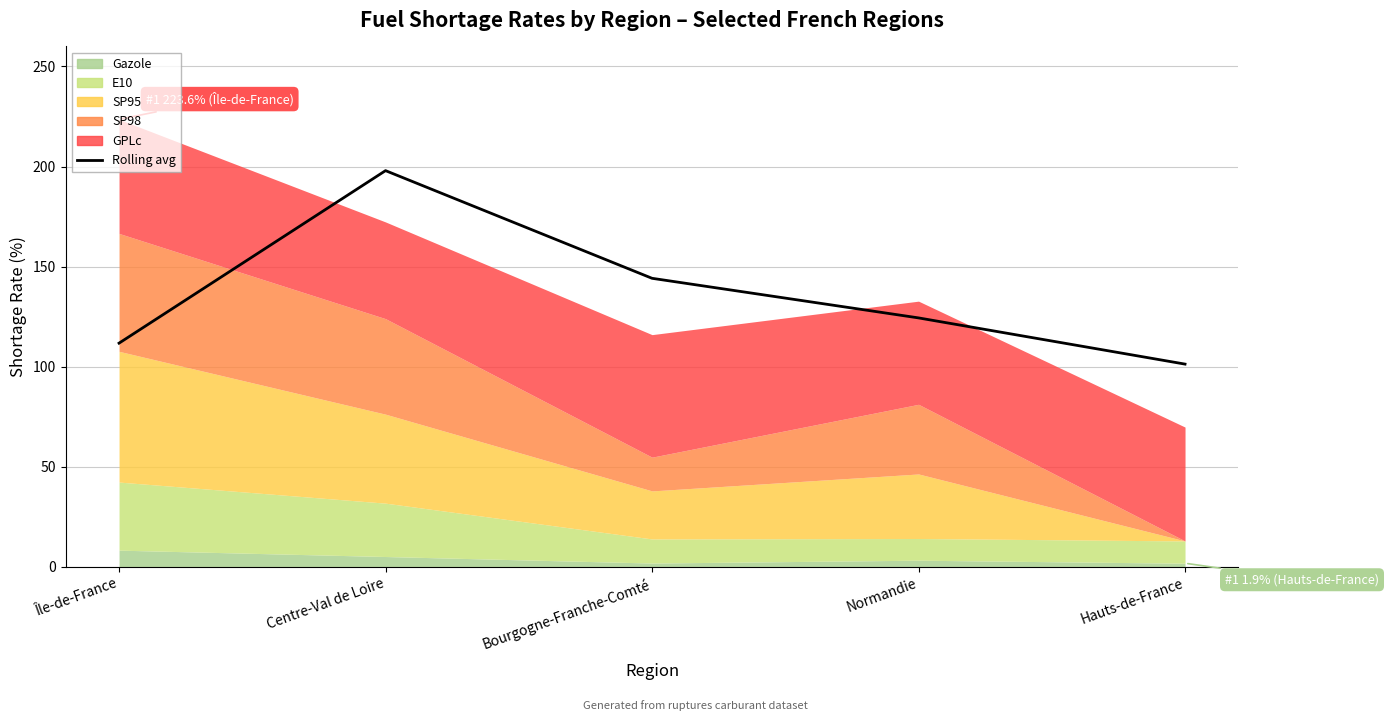

What is the minimum value shown in the chart?

101.3